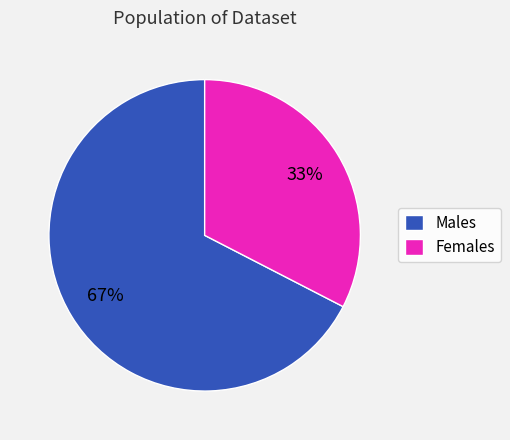

Count the number of slices in the pie.

2